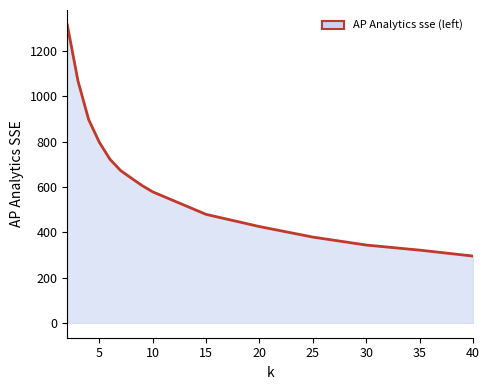

How many values exceed 605?

8